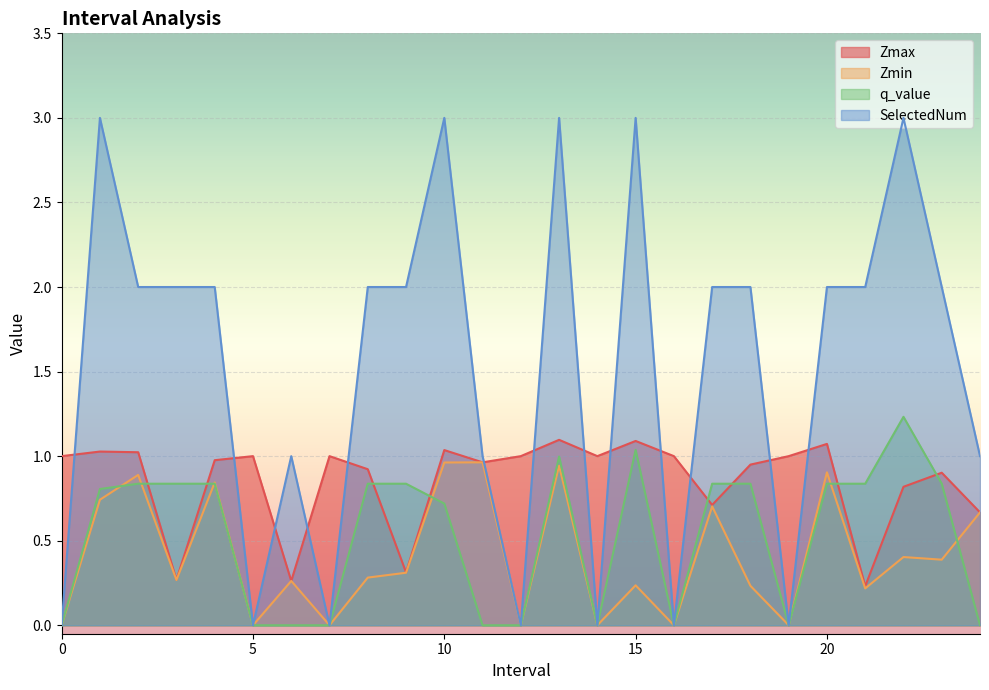

Which series has the widest spread of values?

SelectedNum